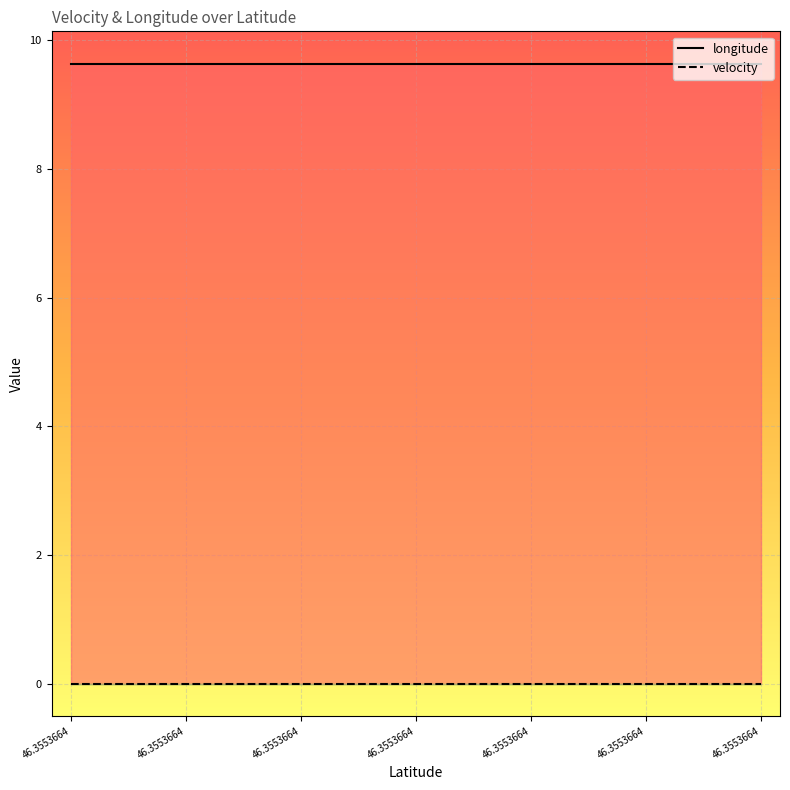

At 46.3553664, list the series in order from largest to smallest.

longitude, velocity